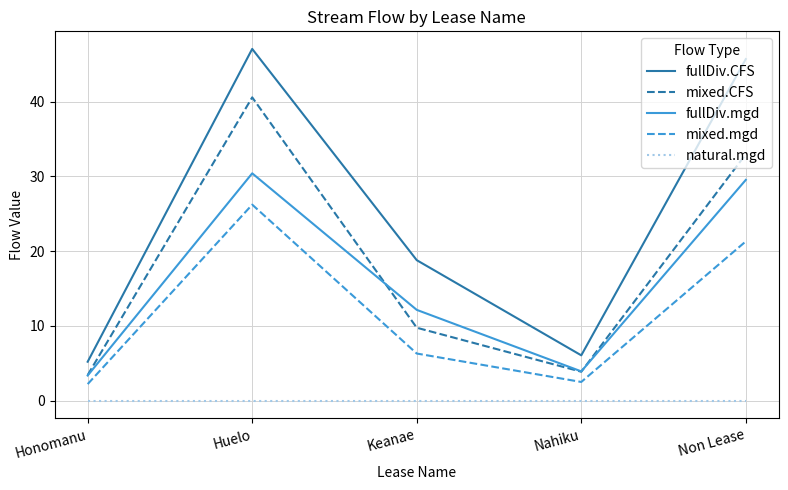

What is the difference between the fullDiv.CFS values at Non Lease and Honomanu?

40.5